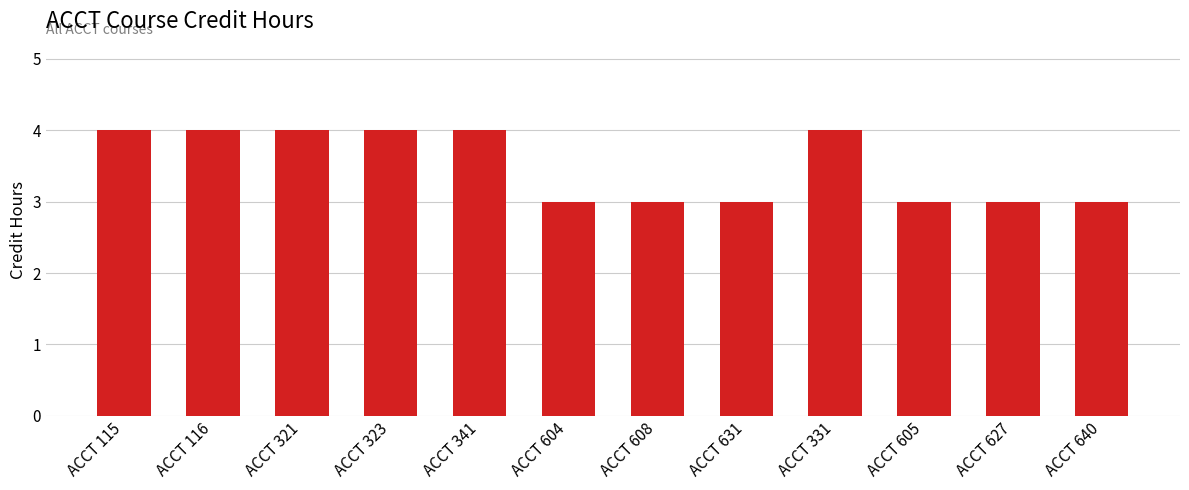

Between ACCT 605 and ACCT 341, which is larger?

ACCT 341